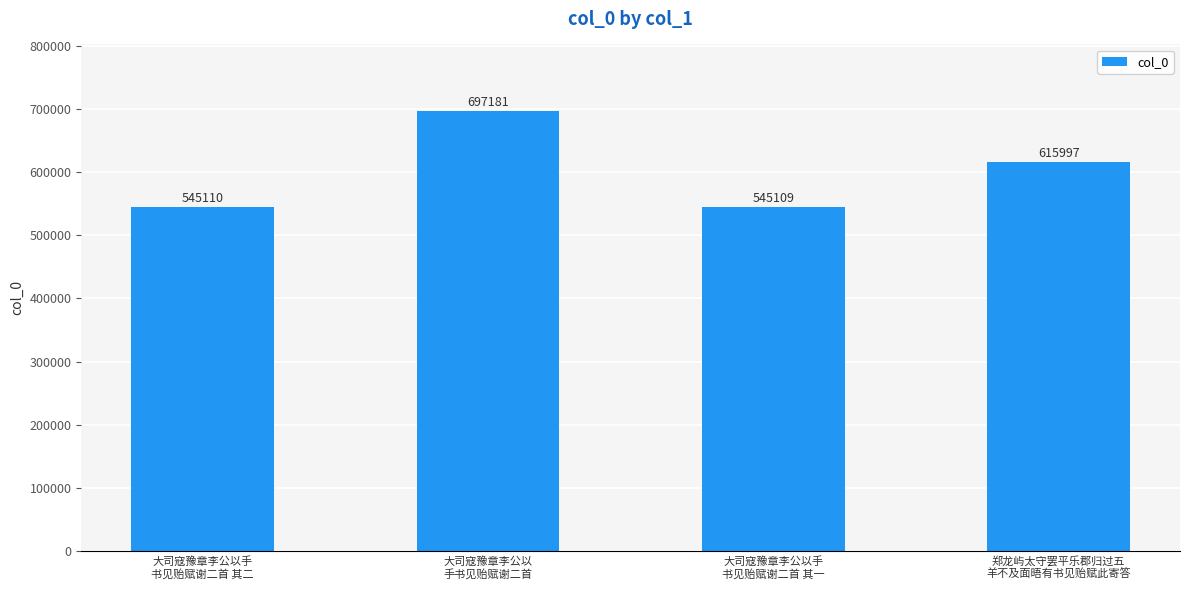

At which category does the chart reach its minimum across all series?

大司寇豫章李公以手
书见贻赋谢二首 其一